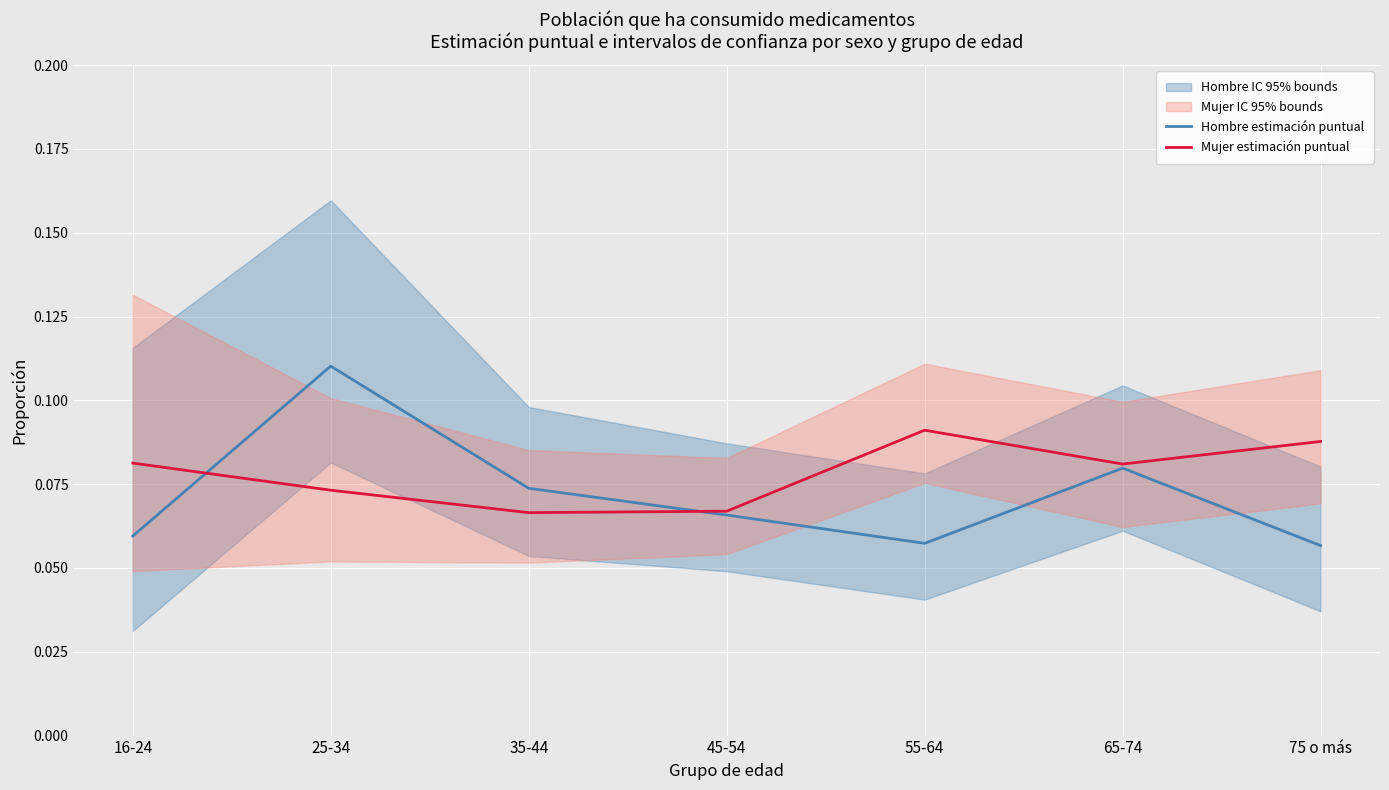

Reading left to right, transcribe all the data shown in this chart.

Hombre estimación puntual: 16-24=0.1	25-34=0.1	35-44=0.1	45-54=0.1	55-64=0.1	65-74=0.1	75 o más=0.1
Mujer estimación puntual: 16-24=0.1	25-34=0.1	35-44=0.1	45-54=0.1	55-64=0.1	65-74=0.1	75 o más=0.1